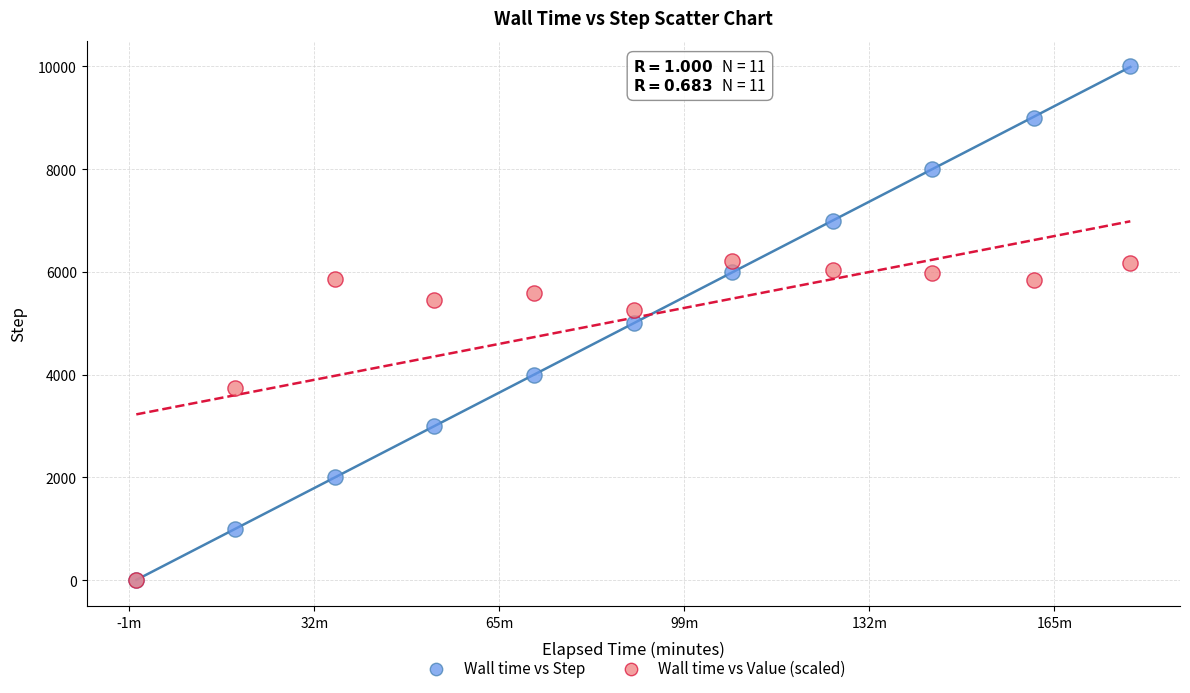

Which series has the widest spread of Y values?

Wall time vs Step